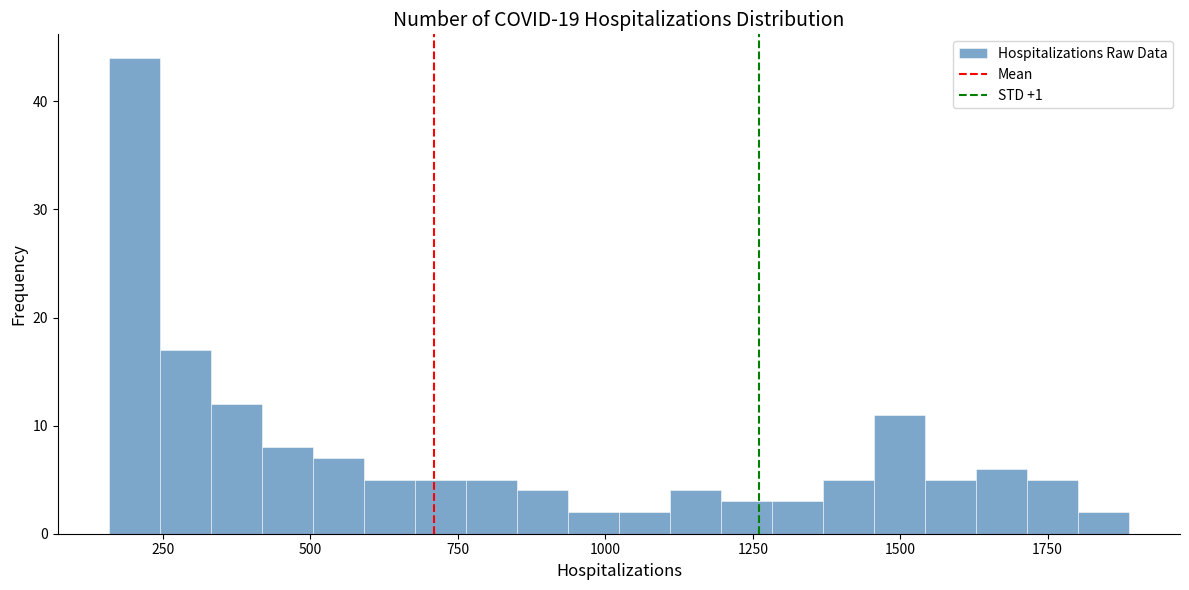

Read against the x-axis, roughly where is the centre of the tallest bar?

200